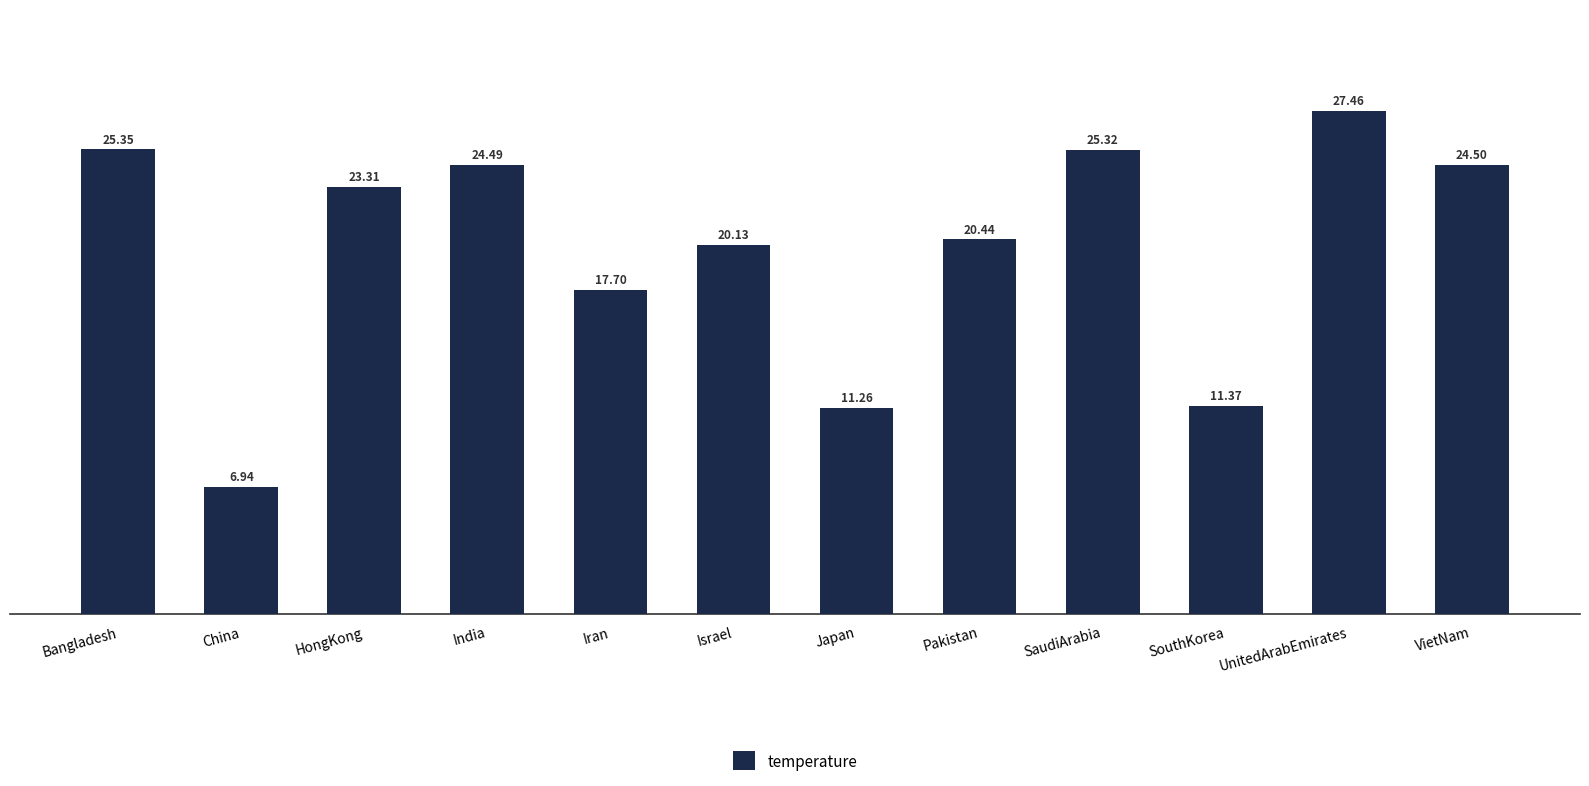

Which category has the lowest value across all series?

China